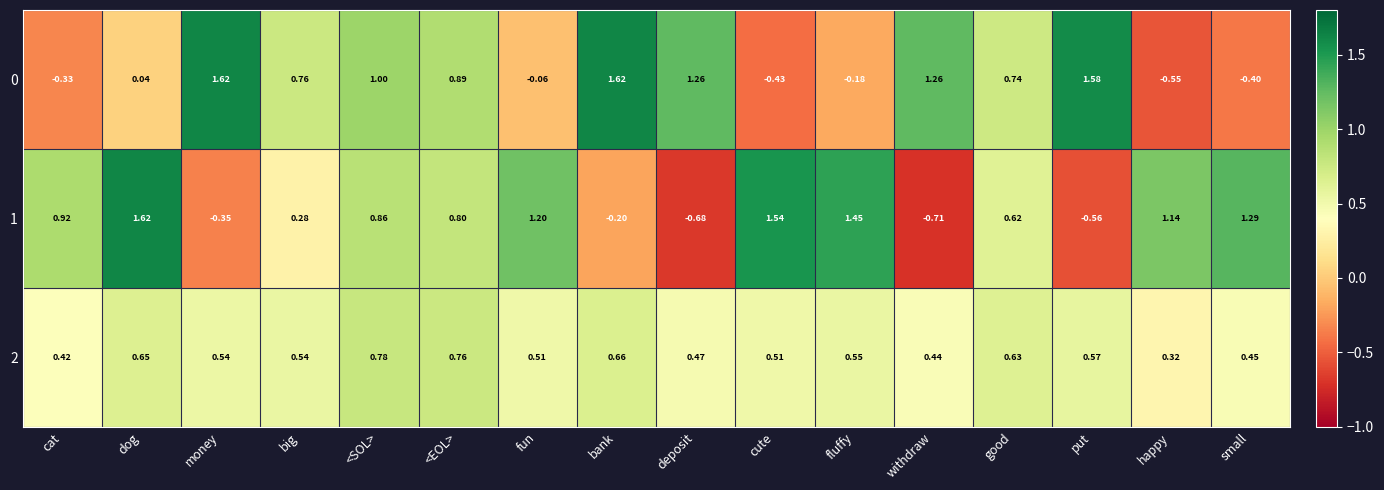

Where does the 0 series first go above 0?

dog